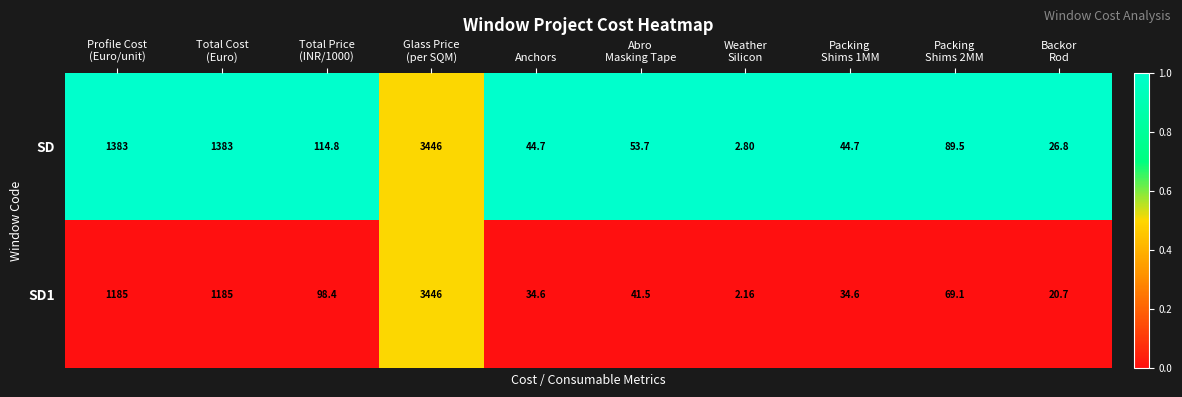

How many data points does each series have?

10